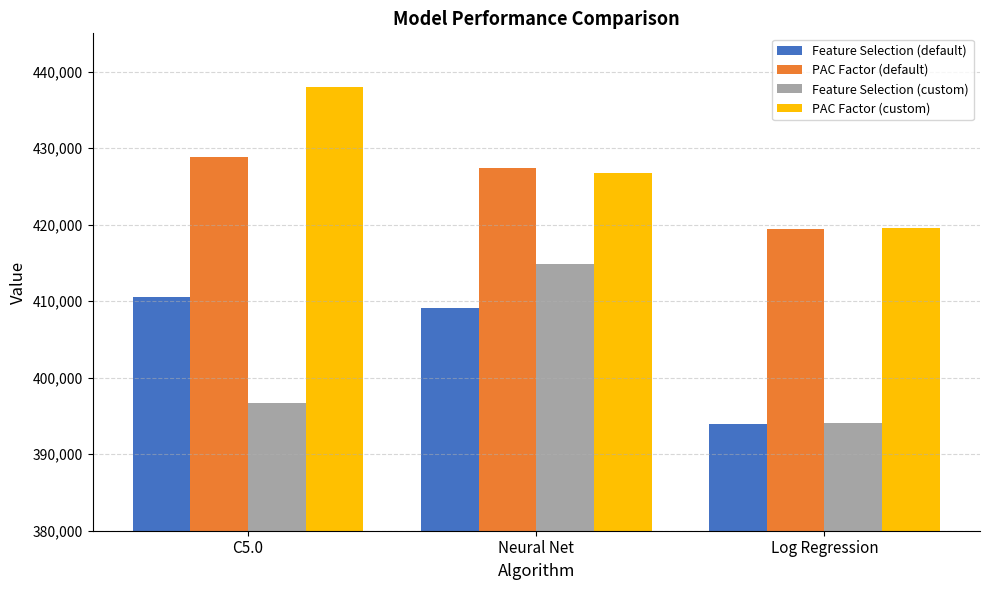

How many distinct data groups are displayed?

4